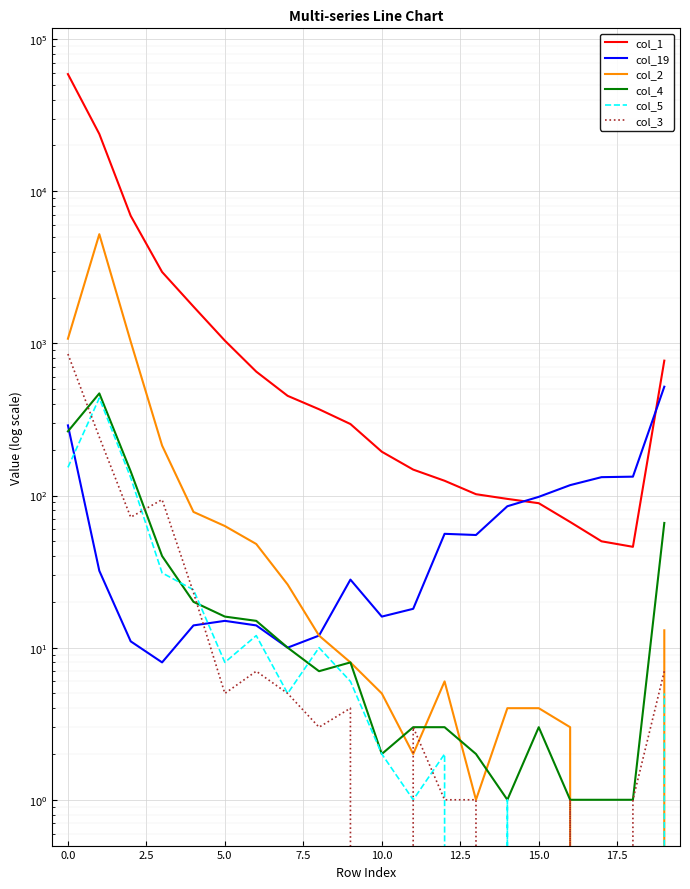

What are all the series names shown in the legend?

col_1, col_19, col_2, col_4, col_5, col_3